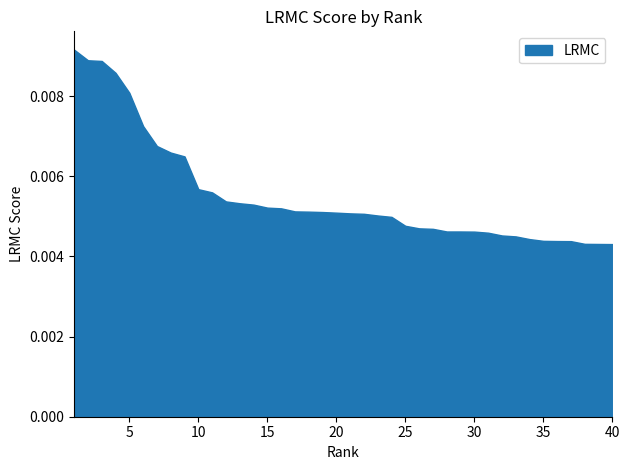

Does the chart have visible grid lines?

No